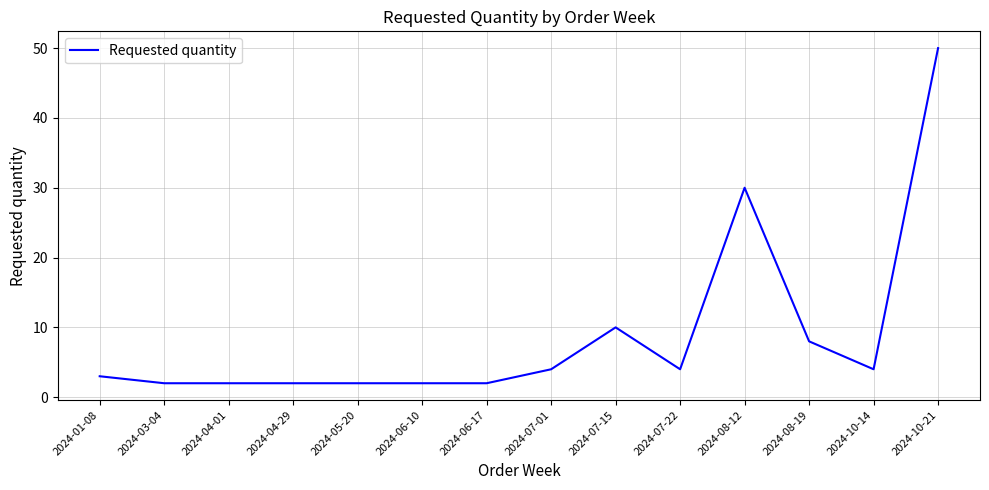

Is it true that the value at 2024-04-29 is 2?

True